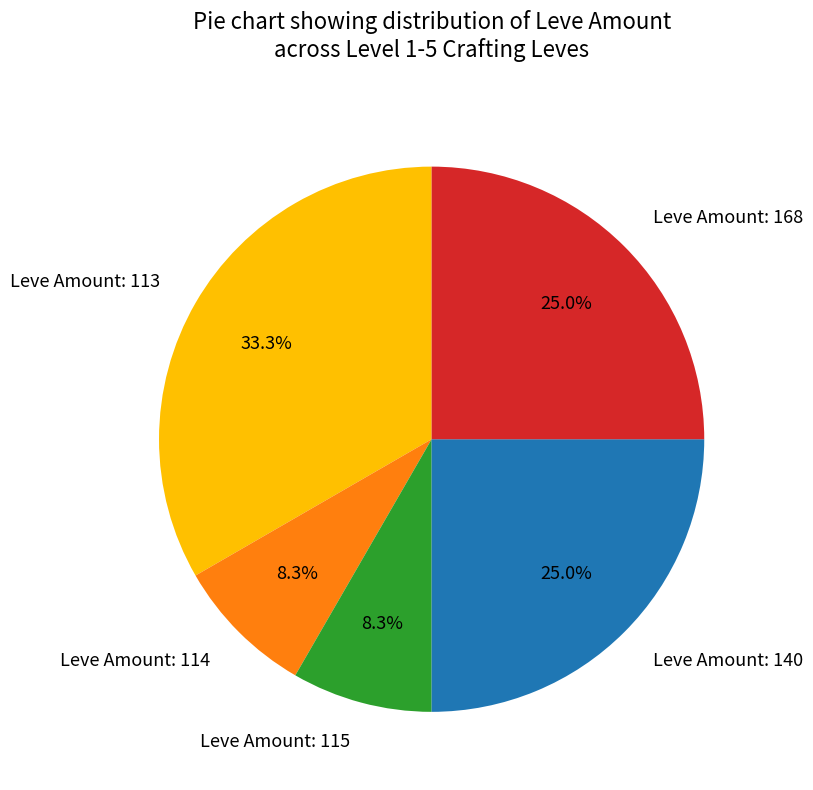

How many segments does this pie chart have?

5